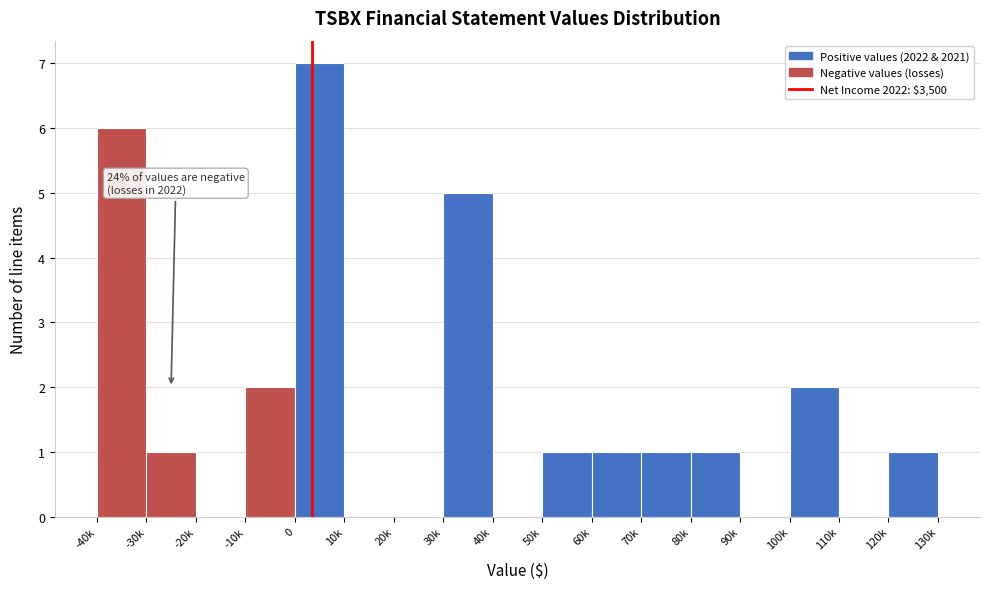

Reading left to right, what are all the values shown in this chart?

-40k=6	-30k=1	-20k=0	-10k=2	0=7	10k=0	20k=0	30k=5	40k=0	50k=1	60k=1	70k=1	80k=1	90k=0	100k=2	110k=0	120k=1